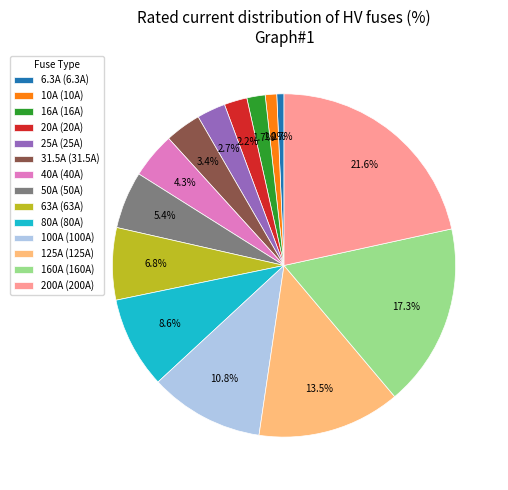

What is the total percentage of 40A (40A) and 31.5A (31.5A)?

7.7%